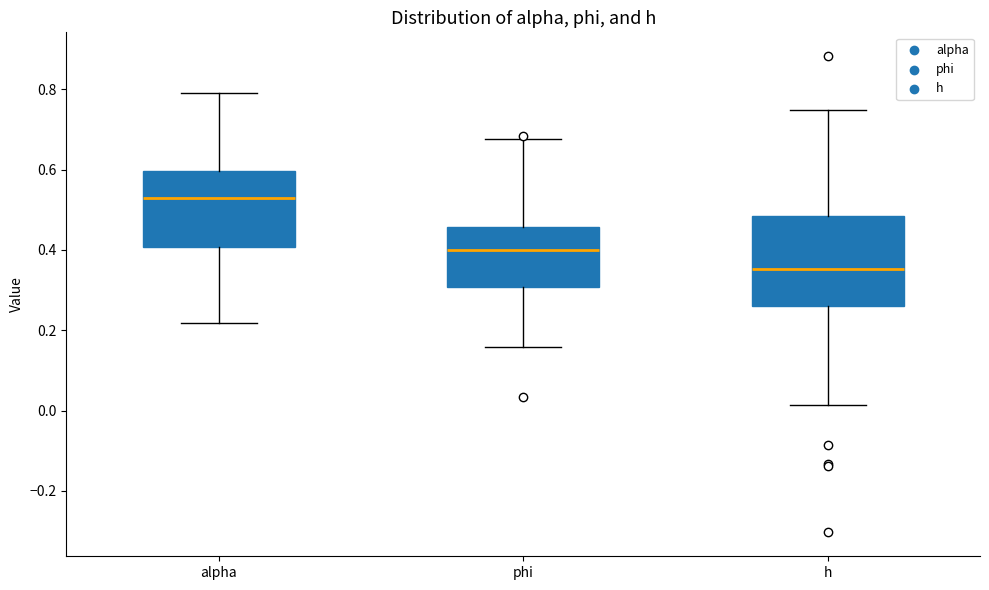

Which box's median line is the highest?

alpha